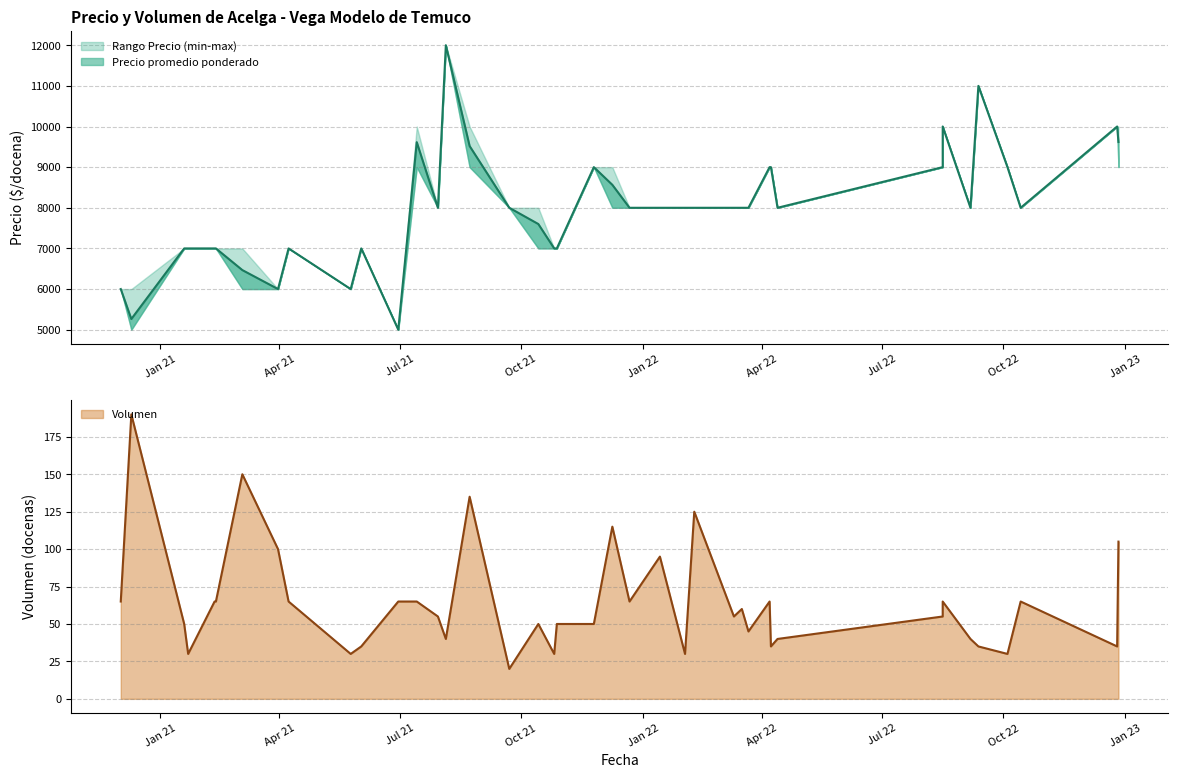

The value of Precio promedio ponderado at 2022-02-09 is 8000. True or false?

True